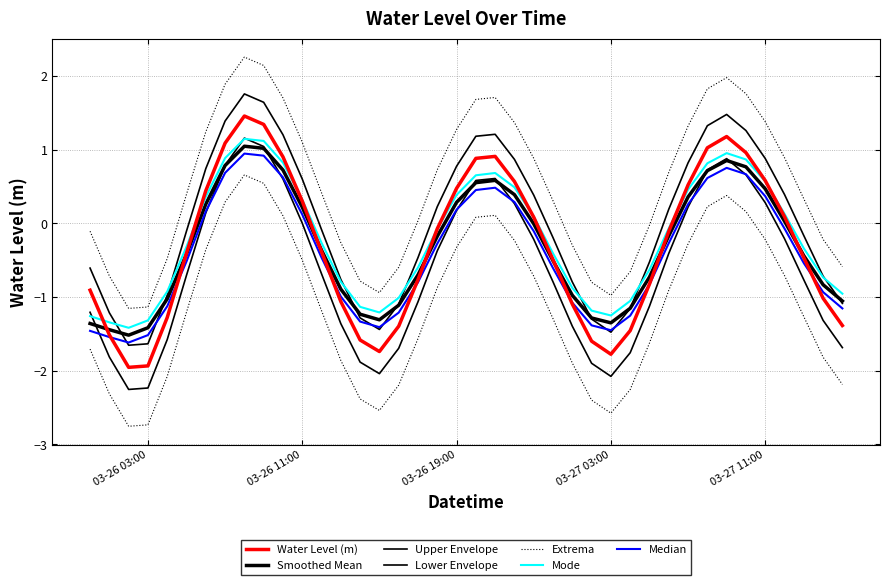

What is the greatest value displayed?

1.5